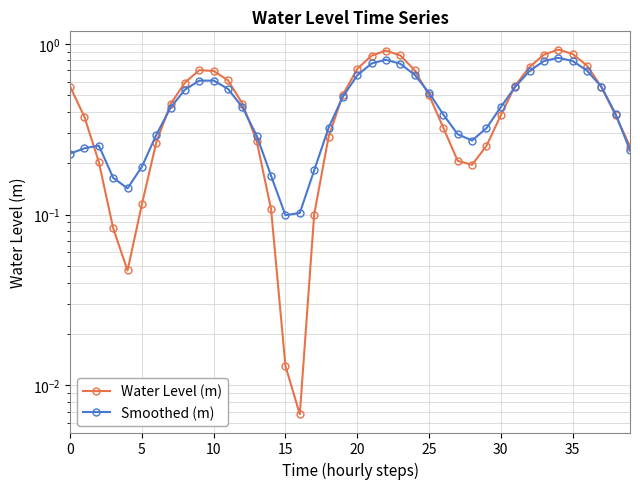

What is the difference between the maximum and second lowest values in the Water Level (m) series?

0.9